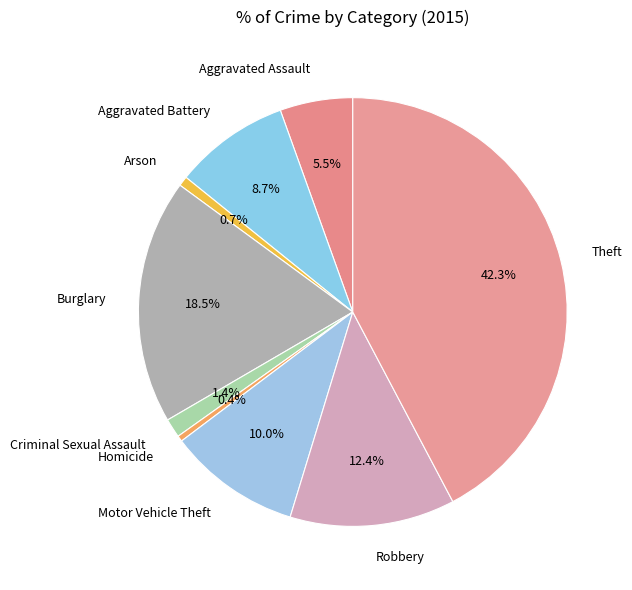

True or false: Robbery accounts for 4% of the total.

False